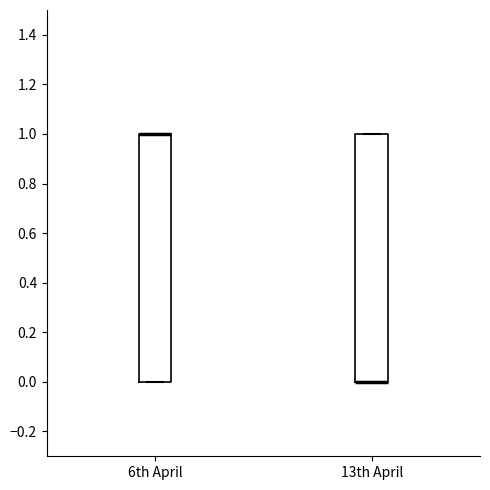

Reading left to right, transcribe this box plot: for each box, give where its median line is, the range the box spans, and where its two whiskers end, as read against the y-axis. The values are not printed on the chart, so give them approximately, as read against the axis.

6th April: median 1 (drawn on the box's upper edge), box 0 to 1, whiskers 0 to 1
13th April: median 0 (drawn on the box's lower edge), box 0 to 1, whiskers 0 to 1